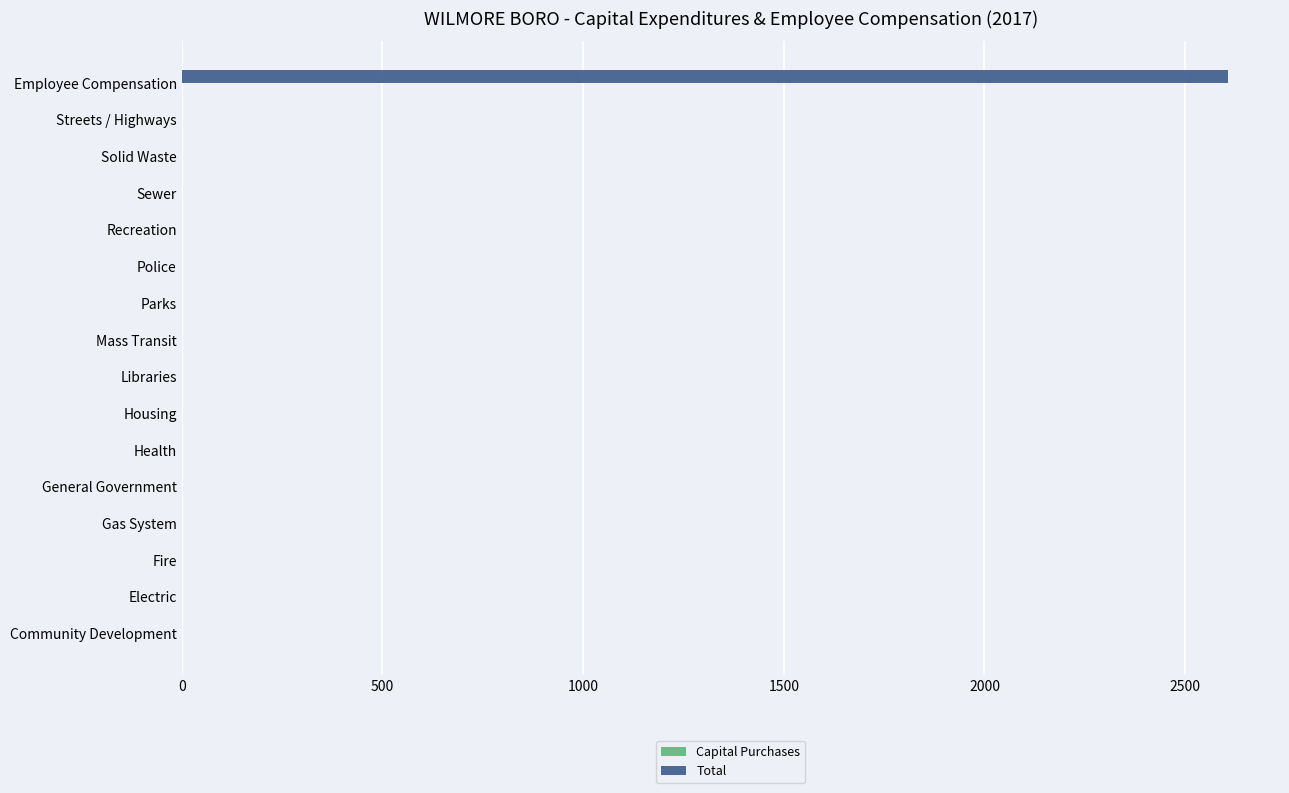

Are the bars horizontal?

Yes